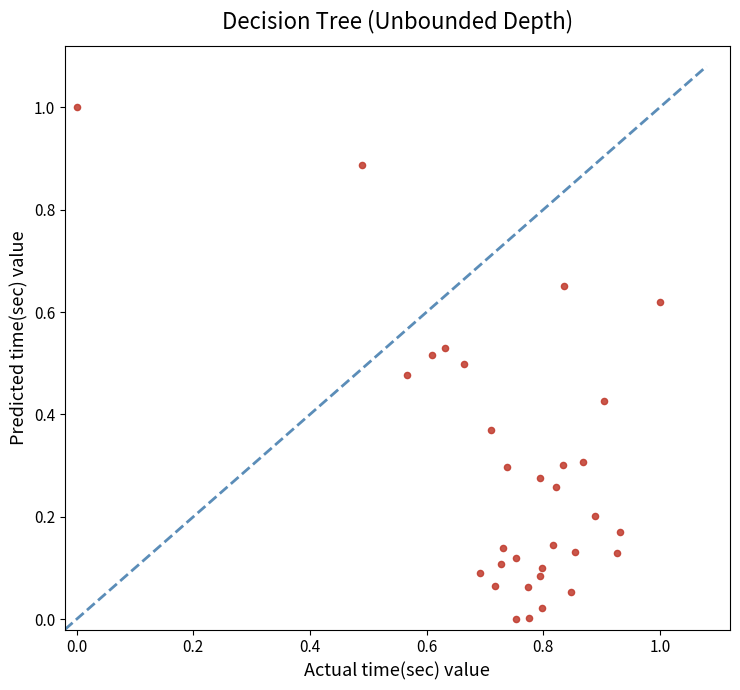

What is the range of X values (max minus min)?

1.0